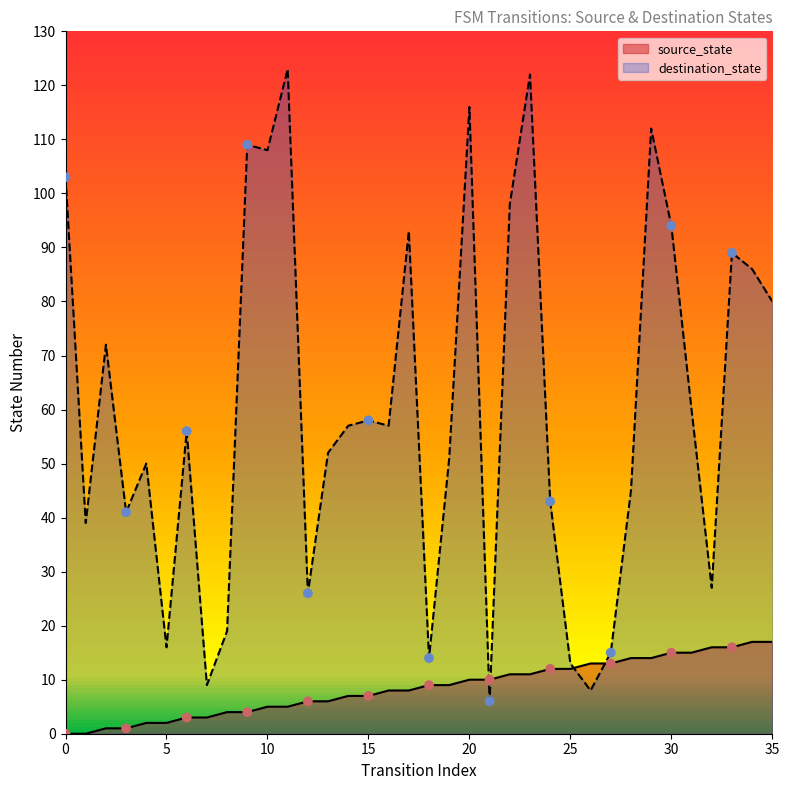

At how many categories does at least one series exceed 103?

6